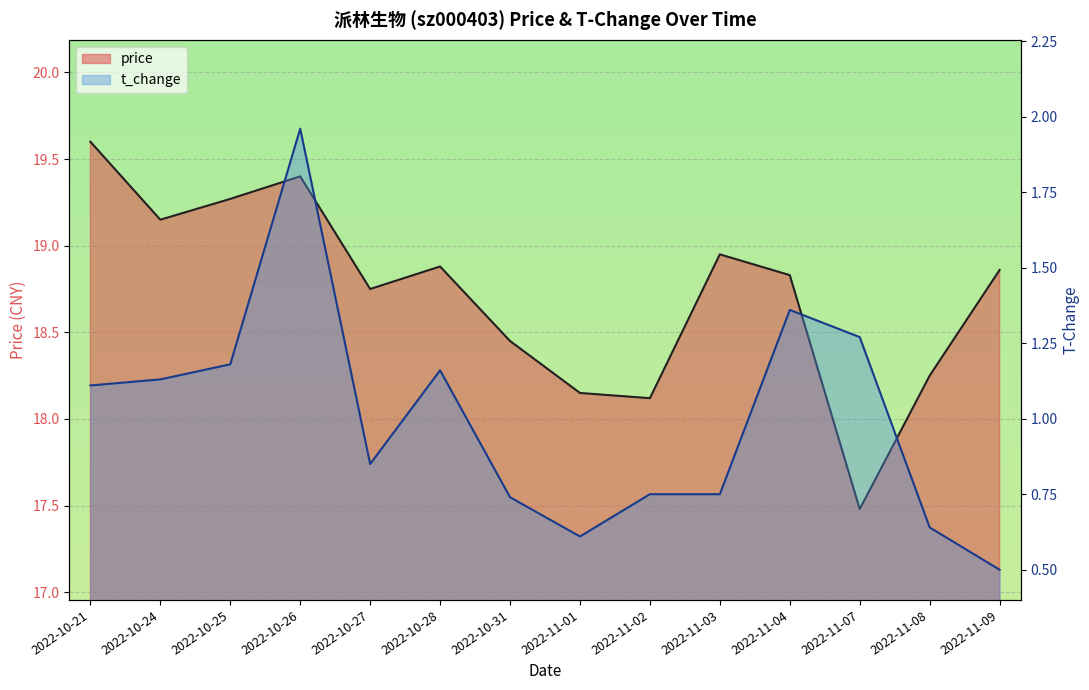

At which category does price reach its first local peak?

2022-10-26